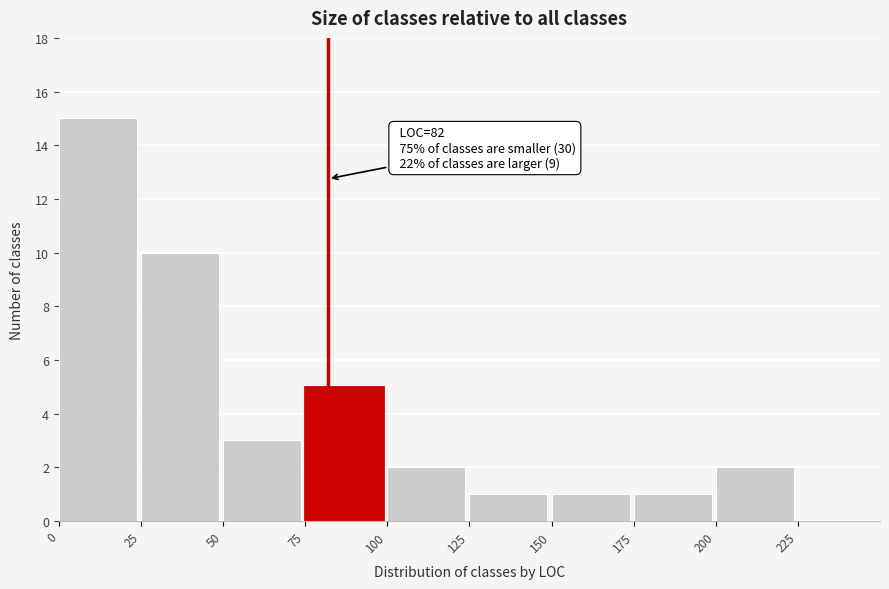

Over which range of the x-axis is the bar tallest?

0 to 25